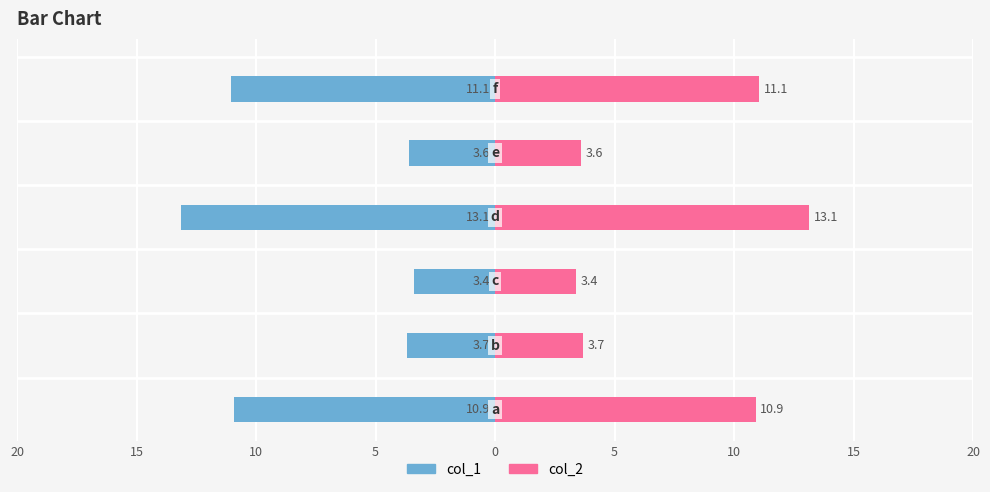

What is the maximum value for col_2?

13.1